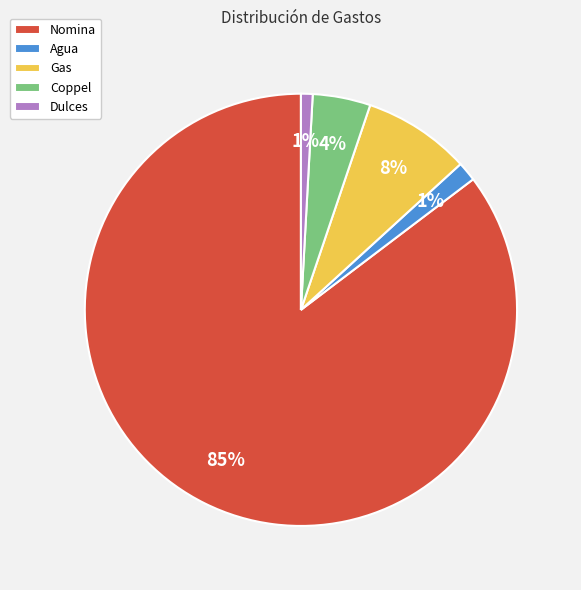

To the nearest percent, what is the combined percentage of Nomina and Agua?

87%